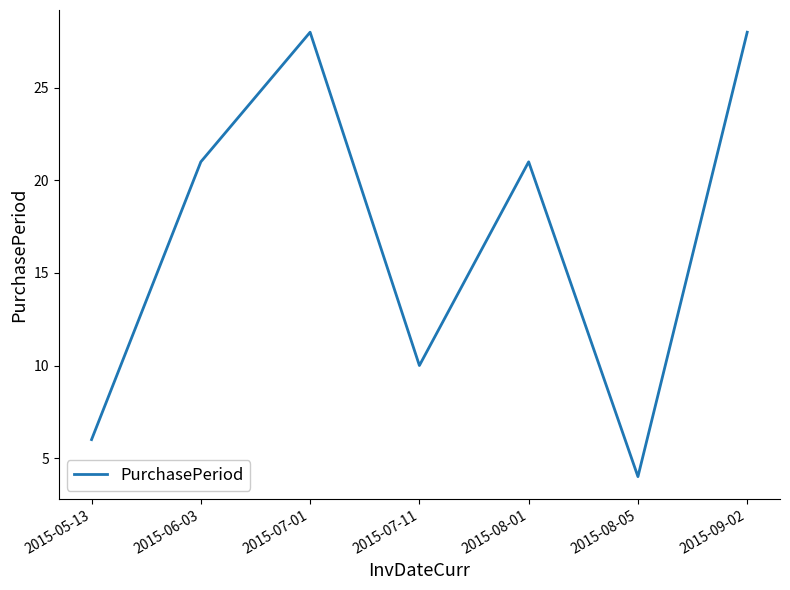

What is the change in value from 2015-08-01 to 2015-09-02?

+7